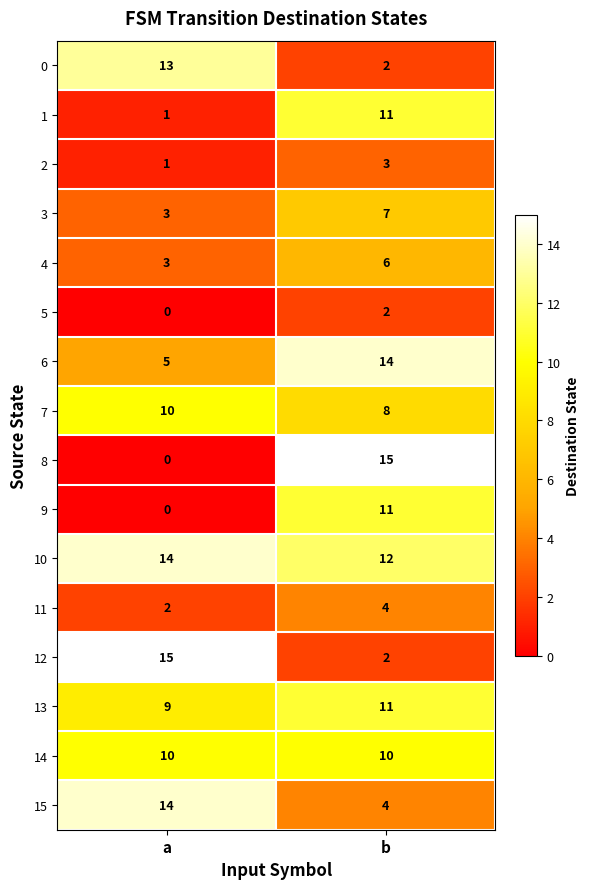

What is the minimum value for 15?

4